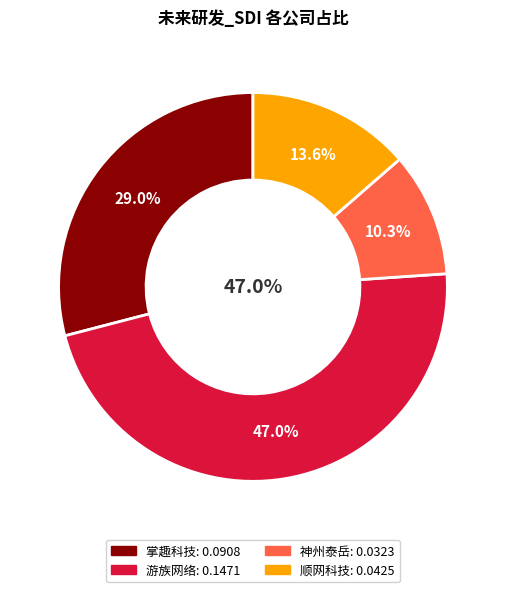

Does 神州泰岳 account for over 50% of the chart?

No